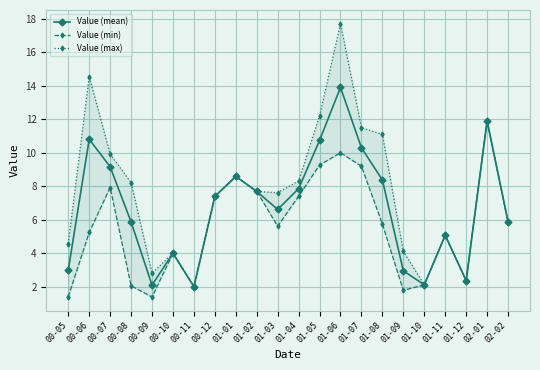

Which series has the largest range (max minus min)?

Value (max)